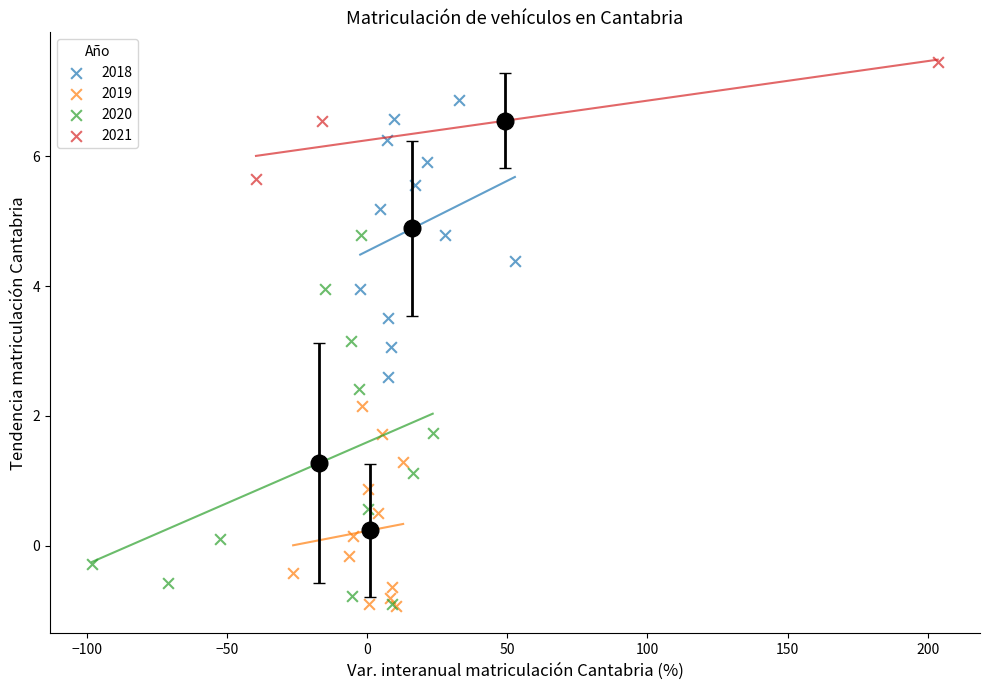

Which series contains the highest Y value?

2021